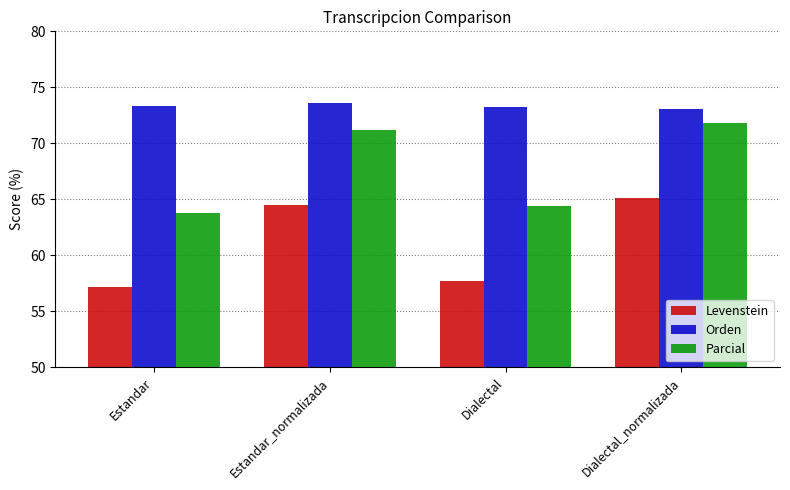

At which category is the sum across all series the highest?

Dialectal_normalizada